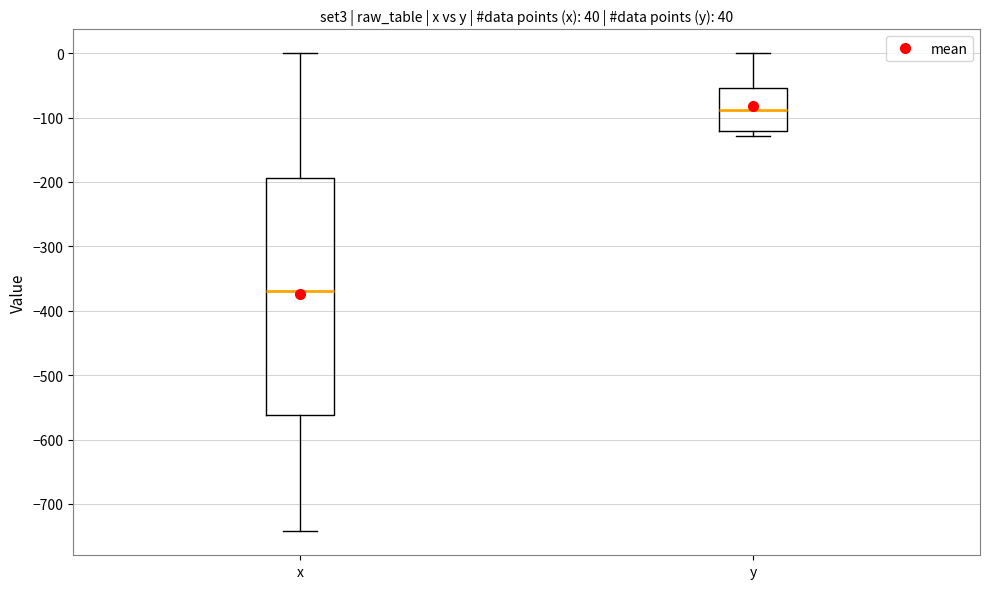

Reading left to right, transcribe this box plot: for each box, give where its median line is, the range the box spans, and where its two whiskers end, as read against the y-axis. The values are not printed on the chart, so give them approximately, as read against the axis.

x: median -370, box -560 to -190, whiskers -740 to 0
y: median -90, box -120 to -50, whiskers -130 to 0